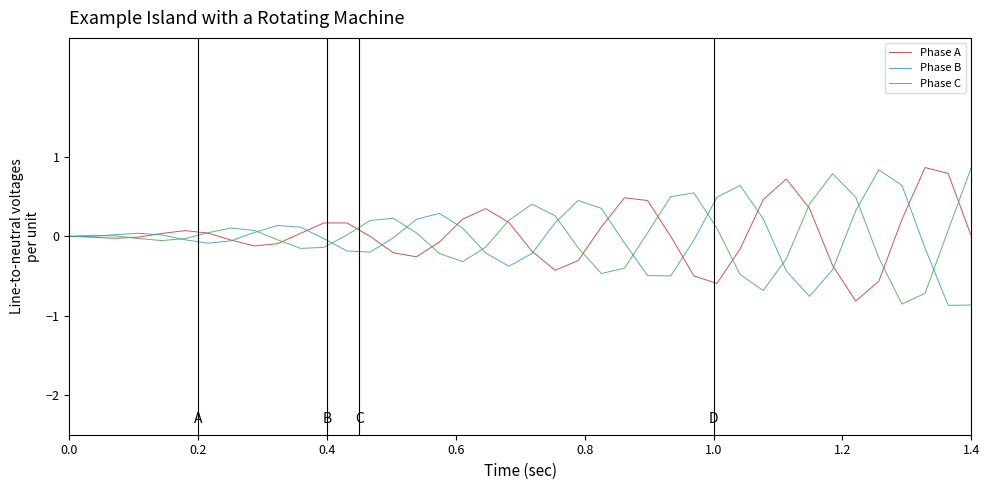

What is the maximum value for Phase B?

0.8